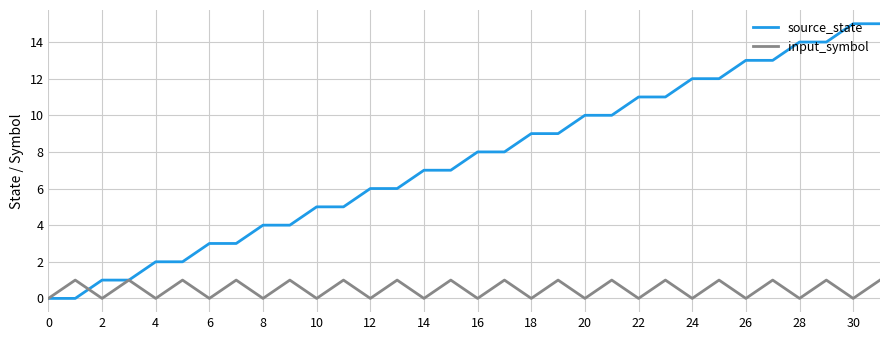

Which series has the largest range (max minus min)?

source_state